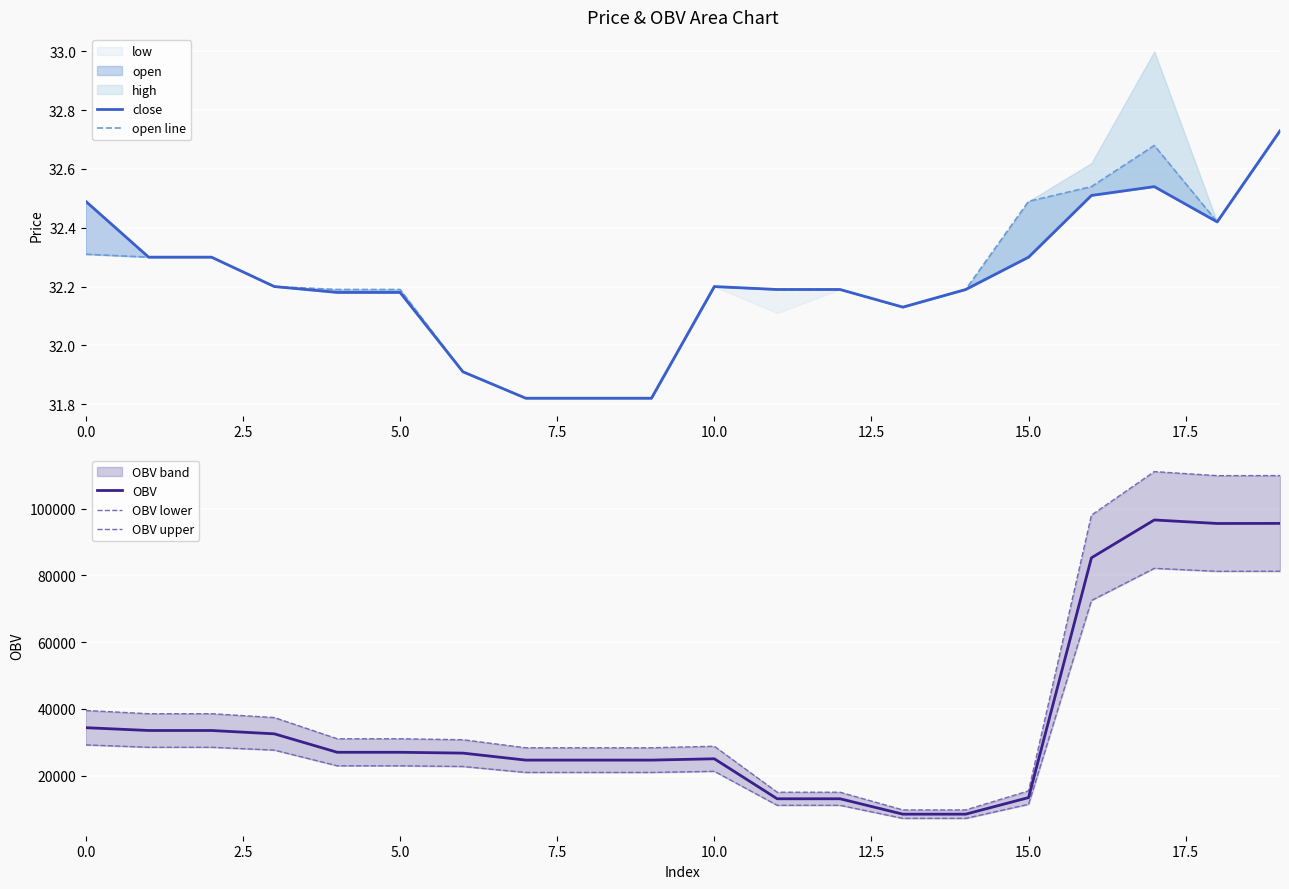

What is the highest value of the OBV series?

96584.1